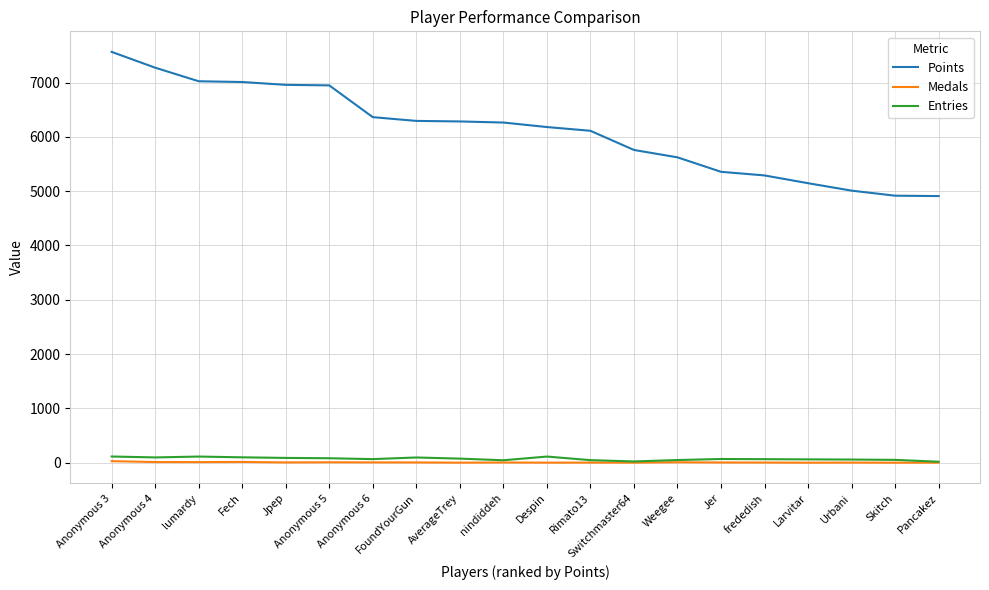

Which series has the largest range (max minus min)?

Points